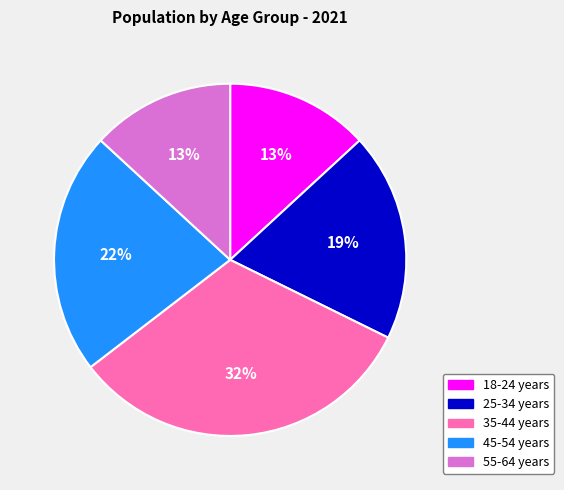

Do 55-64 years and 18-24 years together represent more than half of the pie?

No